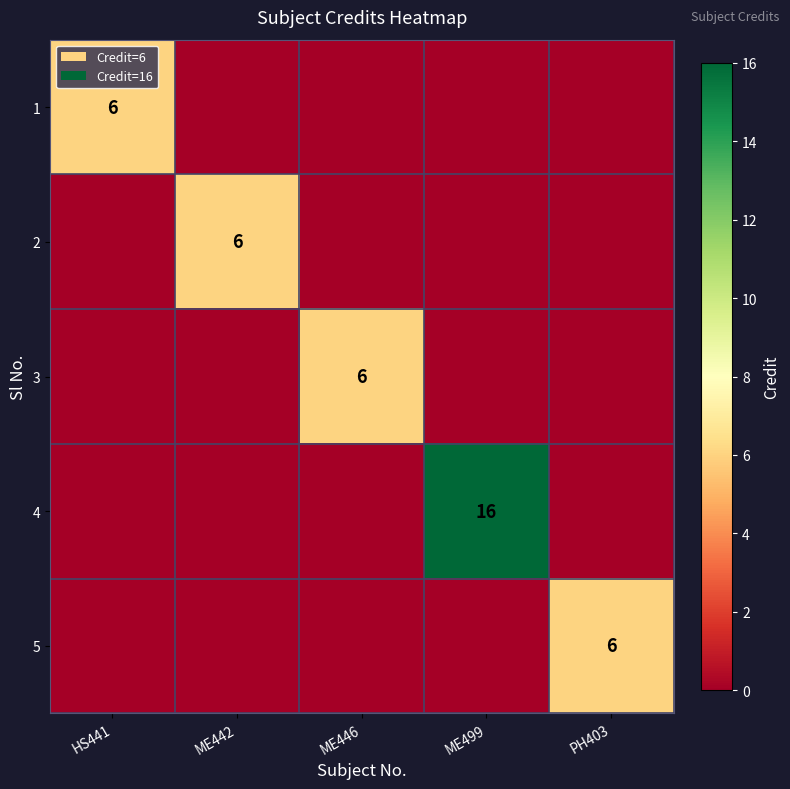

The 3 series shows 6 at ME446. True or false?

True